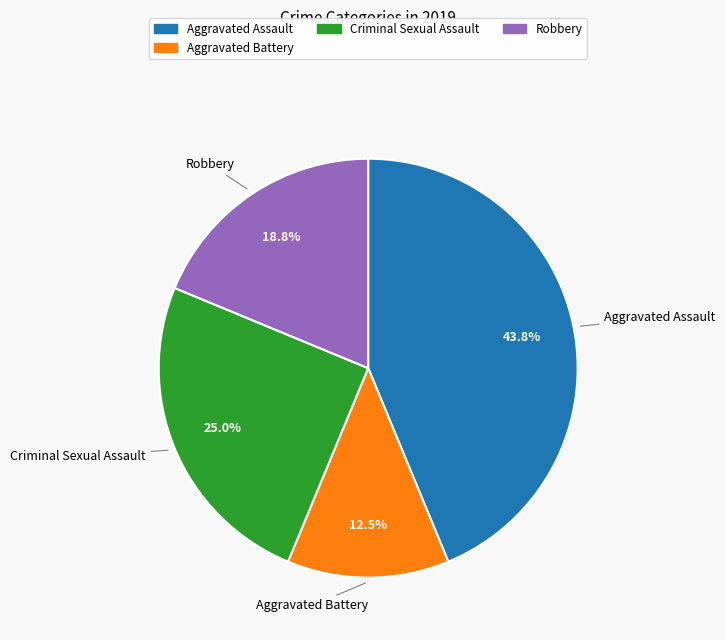

Does any single category account for the majority?

No